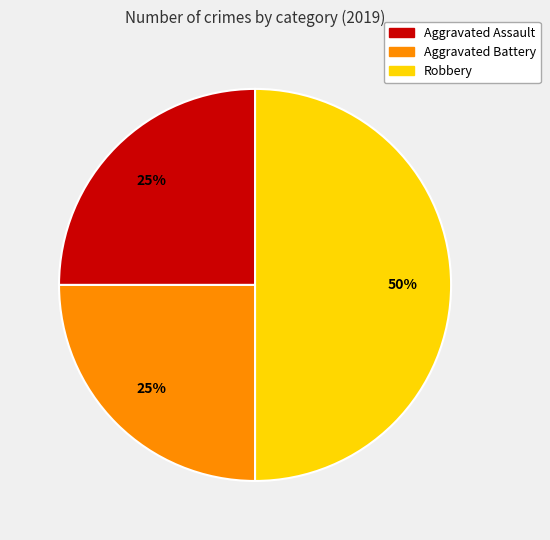

Approximately how many times larger is the value at Robbery compared to Aggravated Battery?

2.0